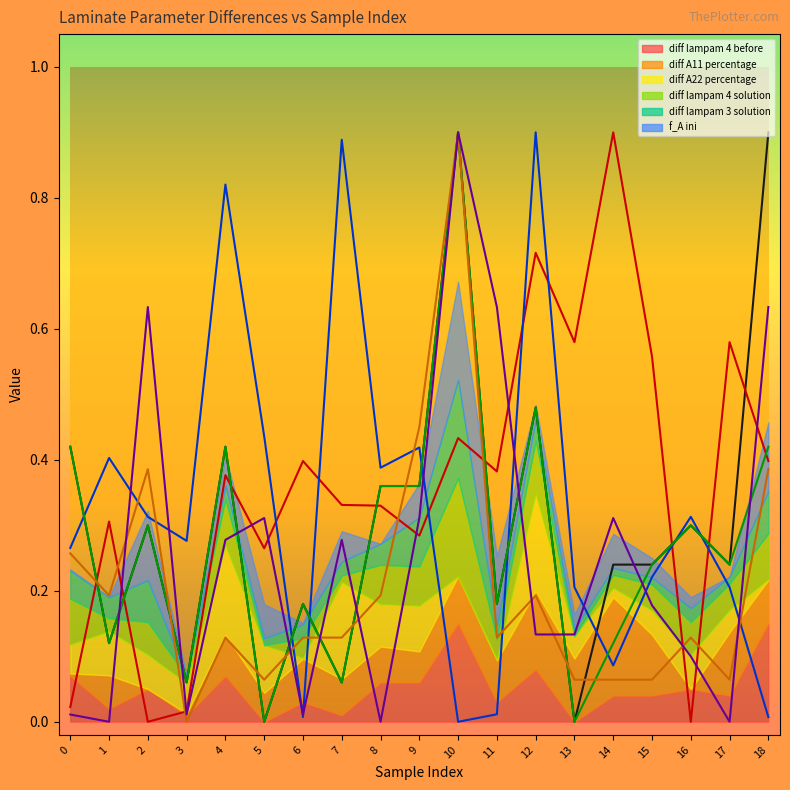

At which label is diff lampam 3 solution (line) closest to 0?

3